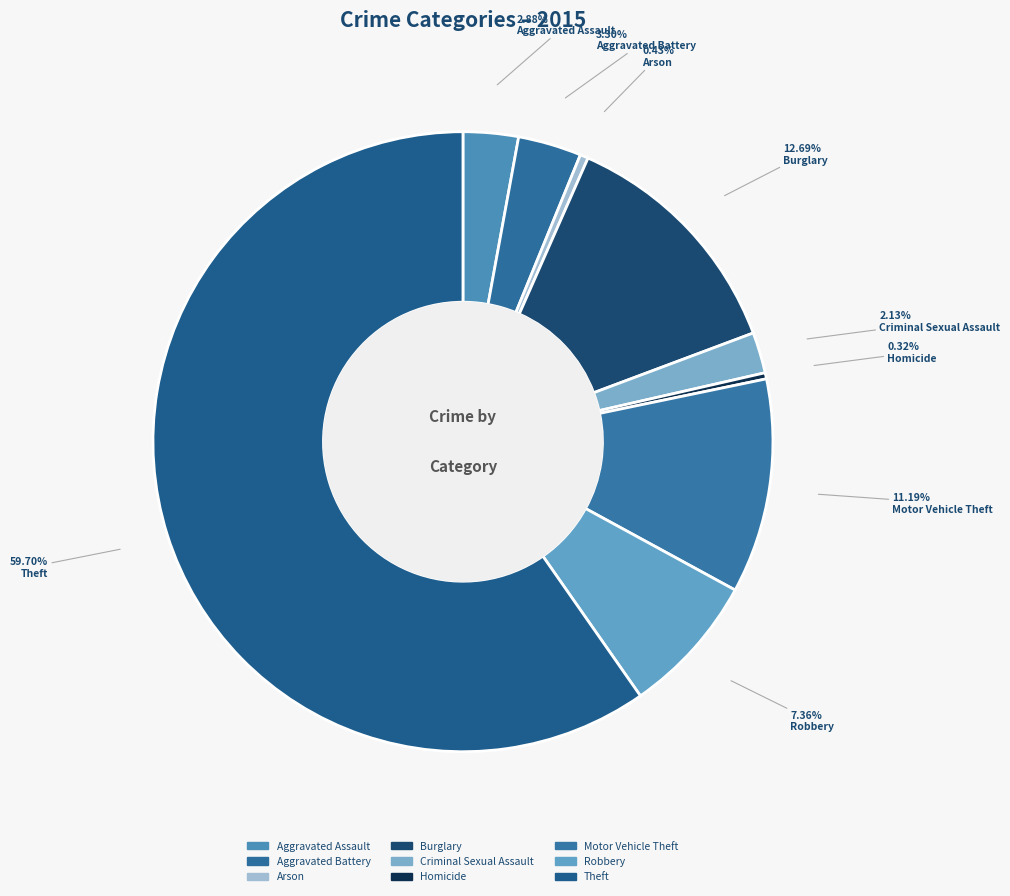

Which slice represents more than half of the pie?

Theft